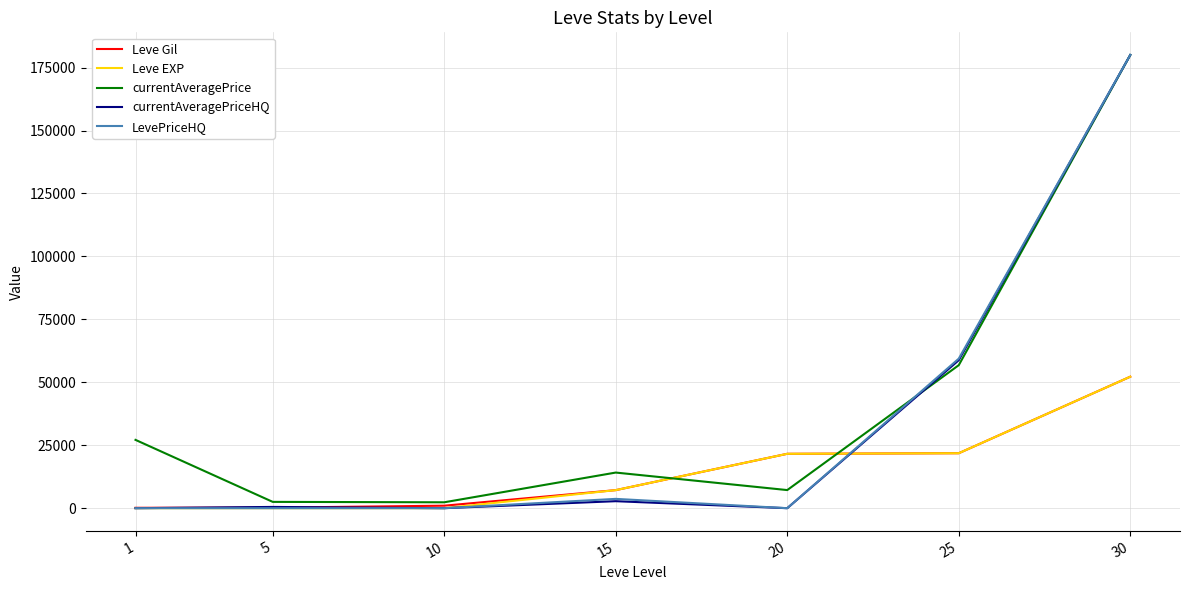

What is the minimum value for Leve Gil?

160